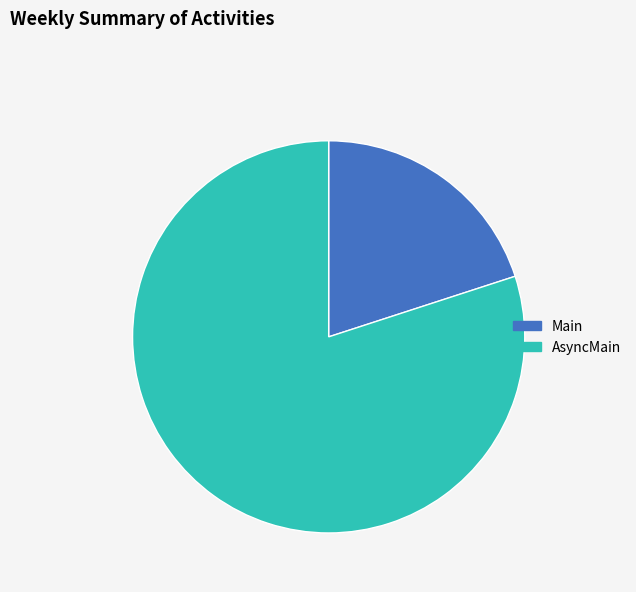

True or false: AsyncMain accounts for 80% of the total.

True